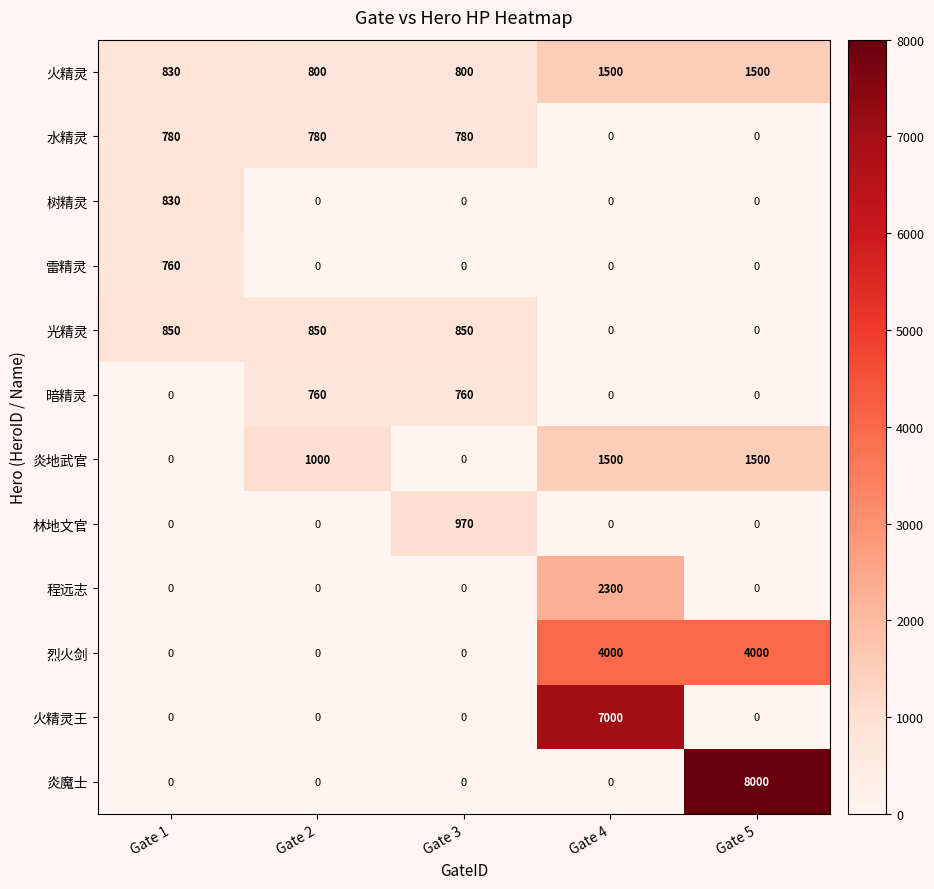

What is the spread (max minus min) of values at Gate 5?

8000